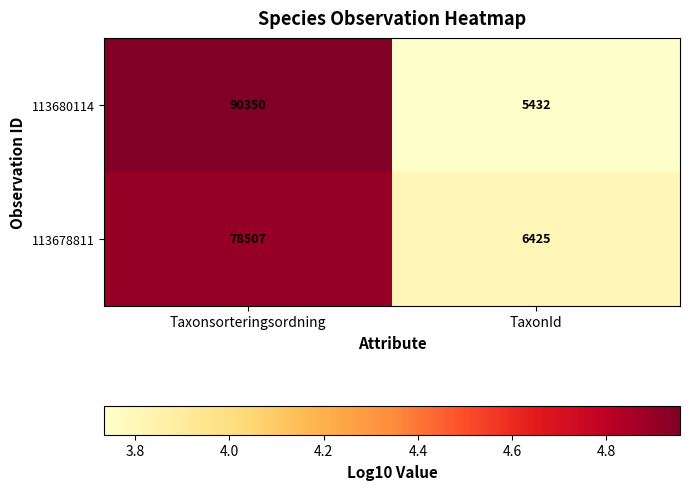

The 113680114 series shows 90350 at Taxonsorteringsordning. True or false?

True